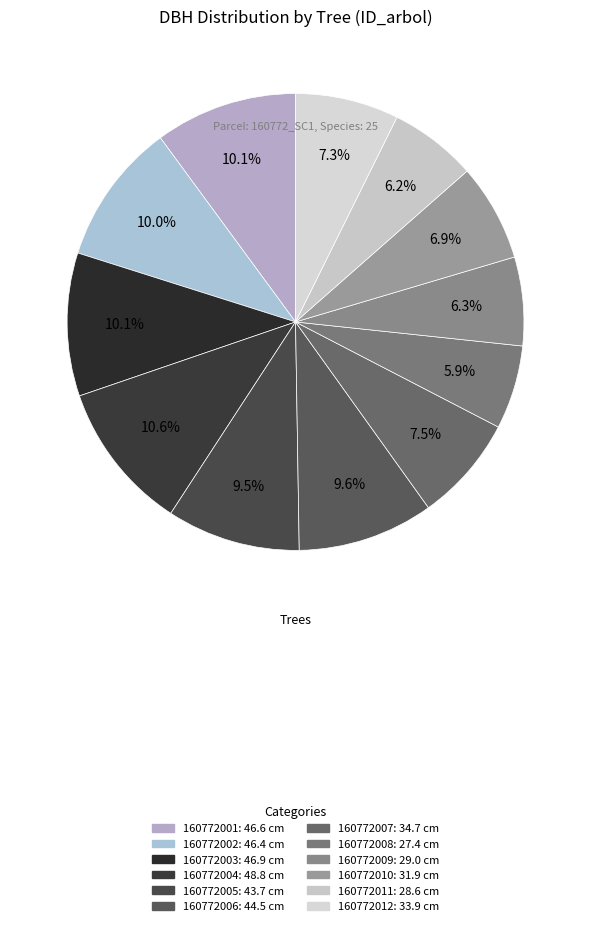

Between 160772007 and 160772009, which is larger?

160772007